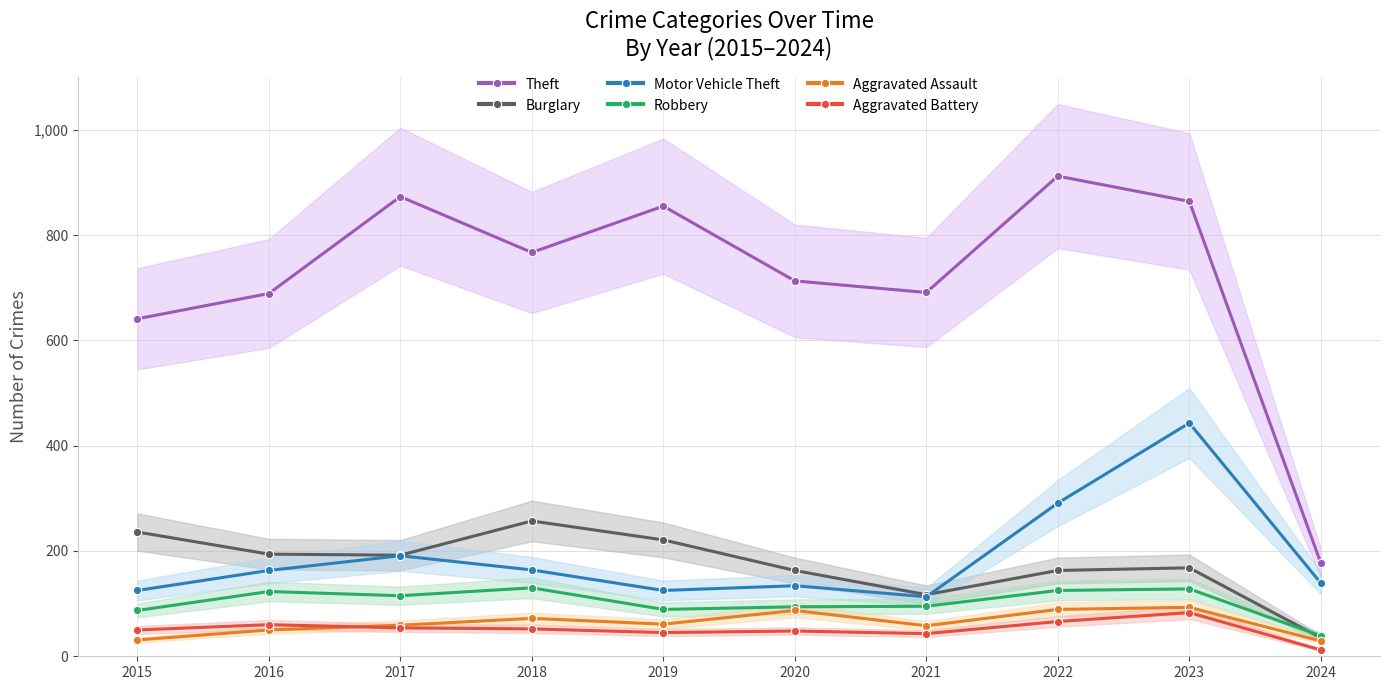

Where does the Aggravated Battery series first go above 52?

2016